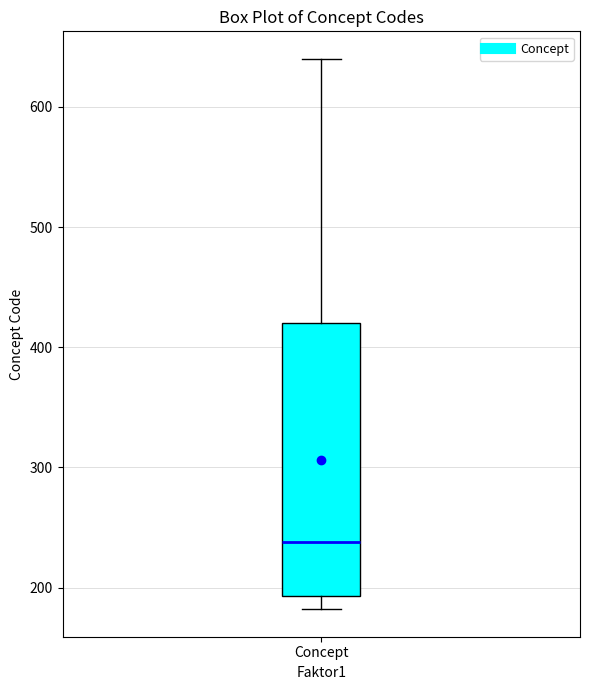

Where does the median line of the box for Concept sit on the y-axis? The values are not printed on the chart, so give them approximately, as read against the axis.

240